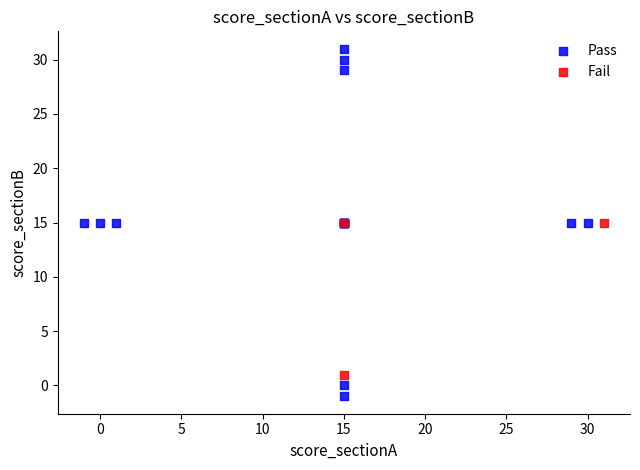

Which series reaches the minimum Y coordinate?

Pass